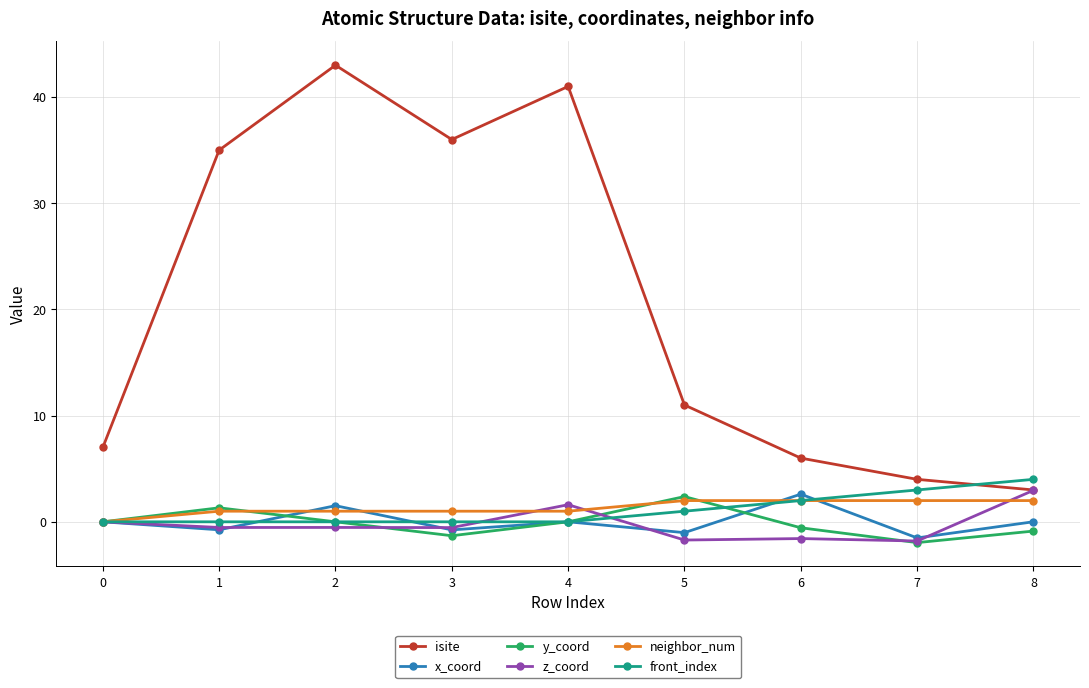

The isite series shows 43.0 at 2. True or false?

True